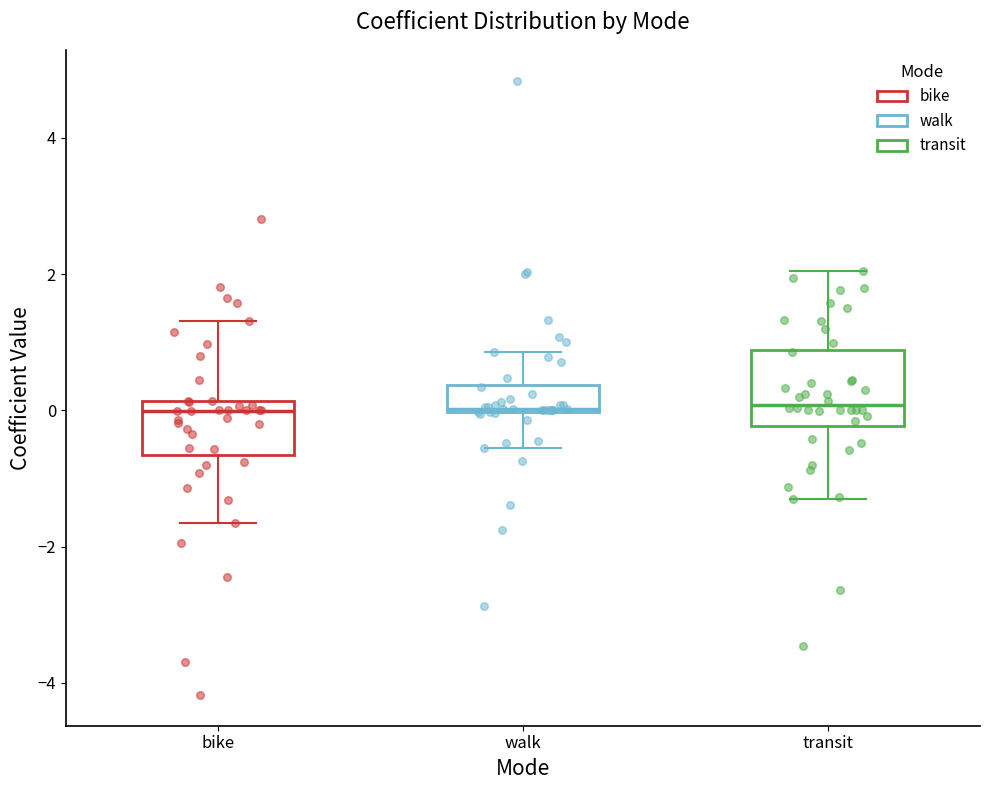

Where does the median line of the box for bike sit on the y-axis? The values are not printed on the chart, so give them approximately, as read against the axis.

0.0